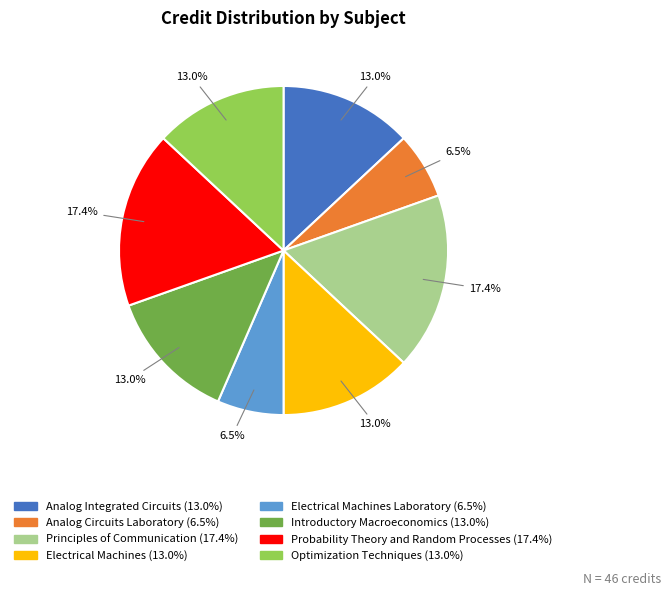

What percentage is NOT represented by Introductory Macroeconomics (13.0%)?

87.0%